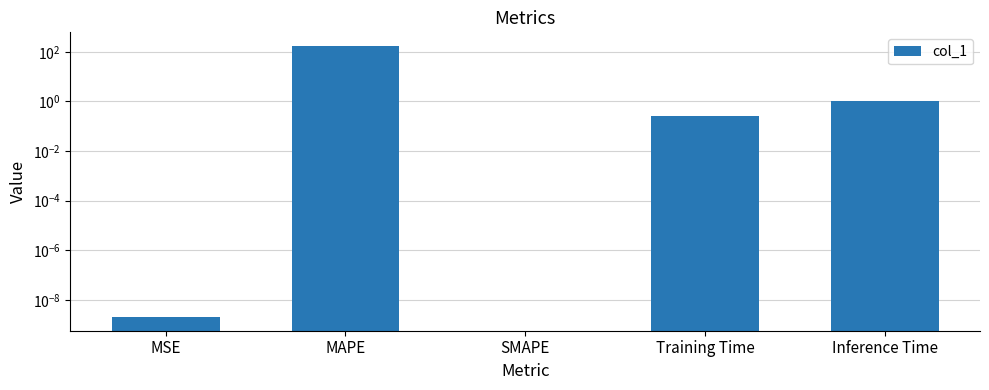

Reading right to left, what are all the values shown in this chart?

1.0	0.3	0.0	173.5	0.0